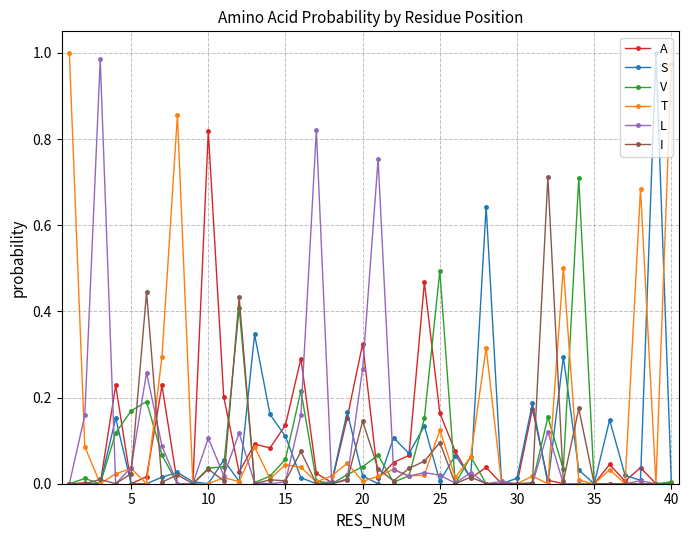

True or false: S has more than 0 points higher than both neighbors.

True